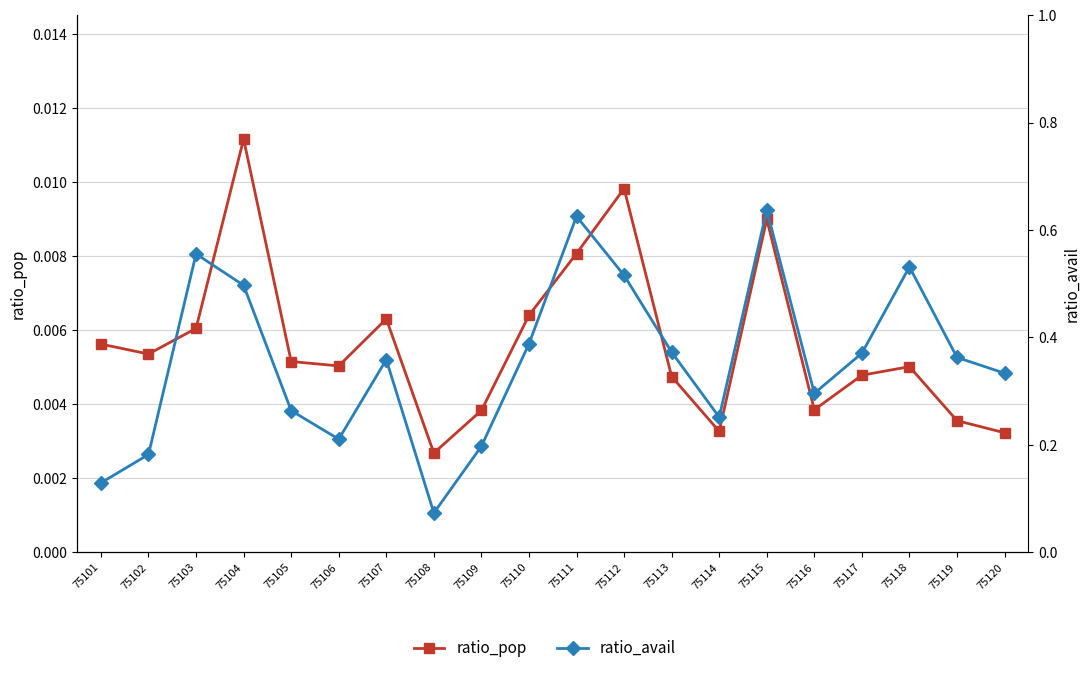

What is the approximate value of ratio_avail at 75107?

0.4